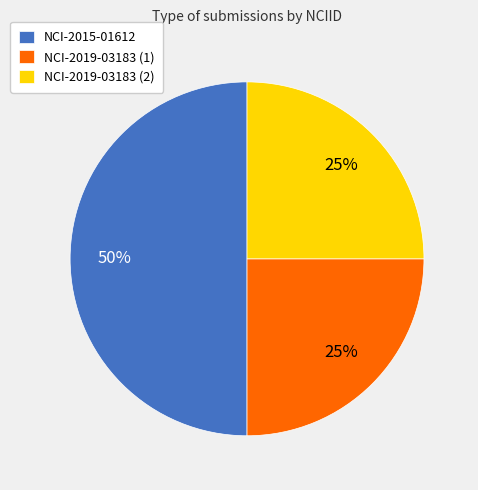

What is the ratio of the value at NCI-2019-03183 (1) to the value at NCI-2015-01612?

0.5